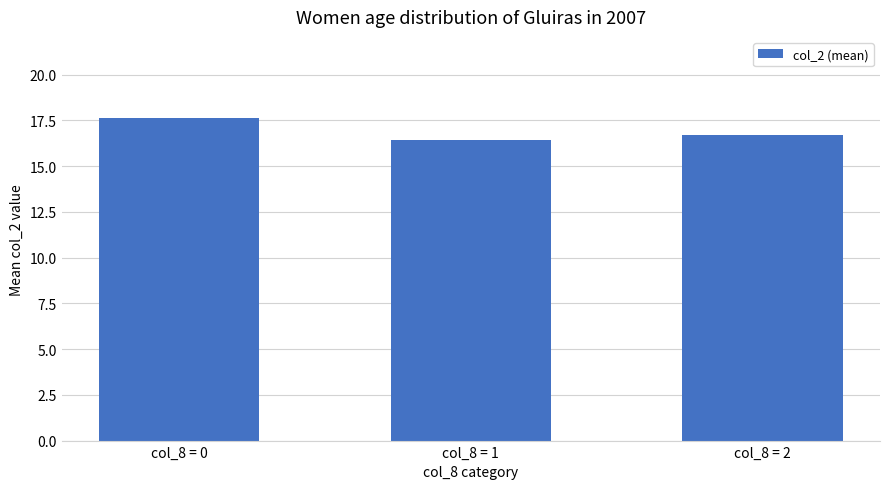

What value does the data have at col_8 = 2?

16.7